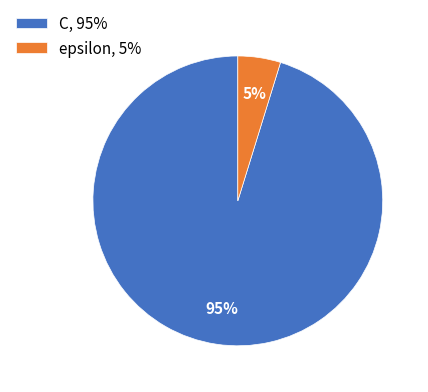

Combined, do epsilon, 5% and C, 95% account for over 50%?

Yes